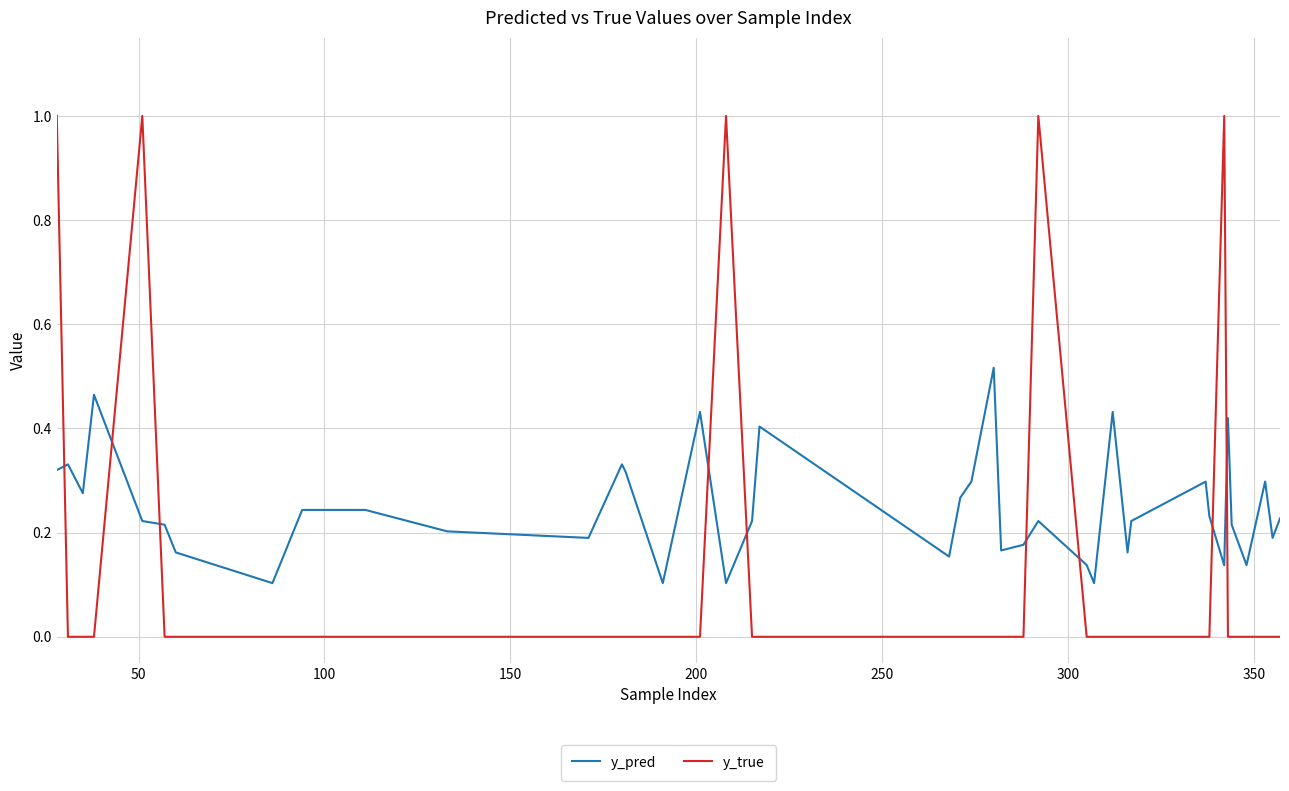

Does the chart display data point markers on the line(s)?

No